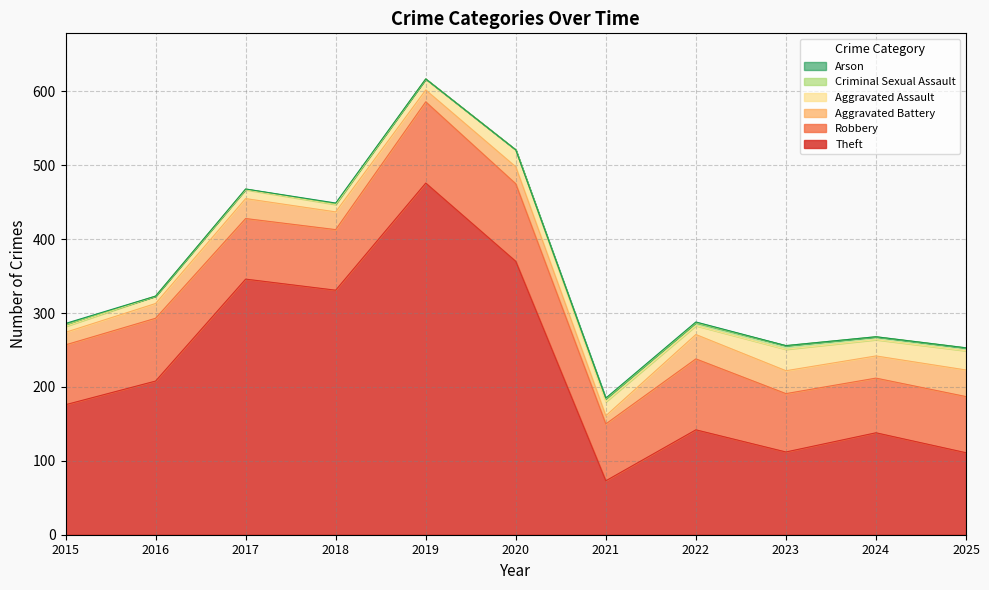

Which category has the highest value in the Aggravated Assault series?

2023